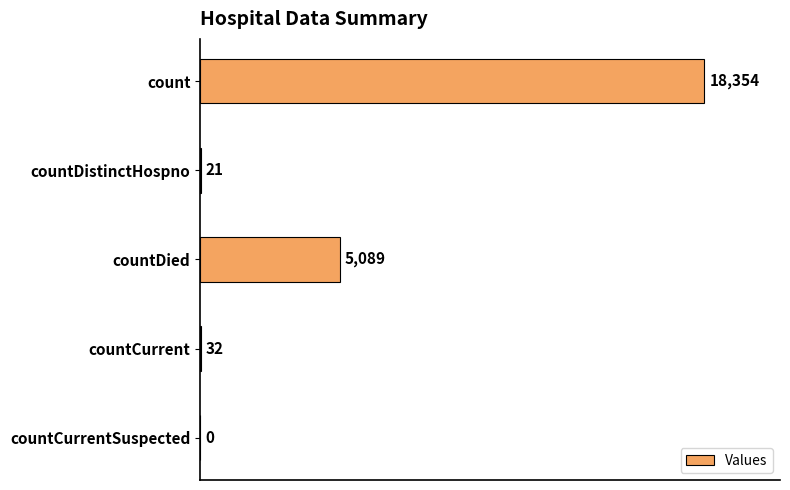

True or false: the data shows 1749 at countDied.

False